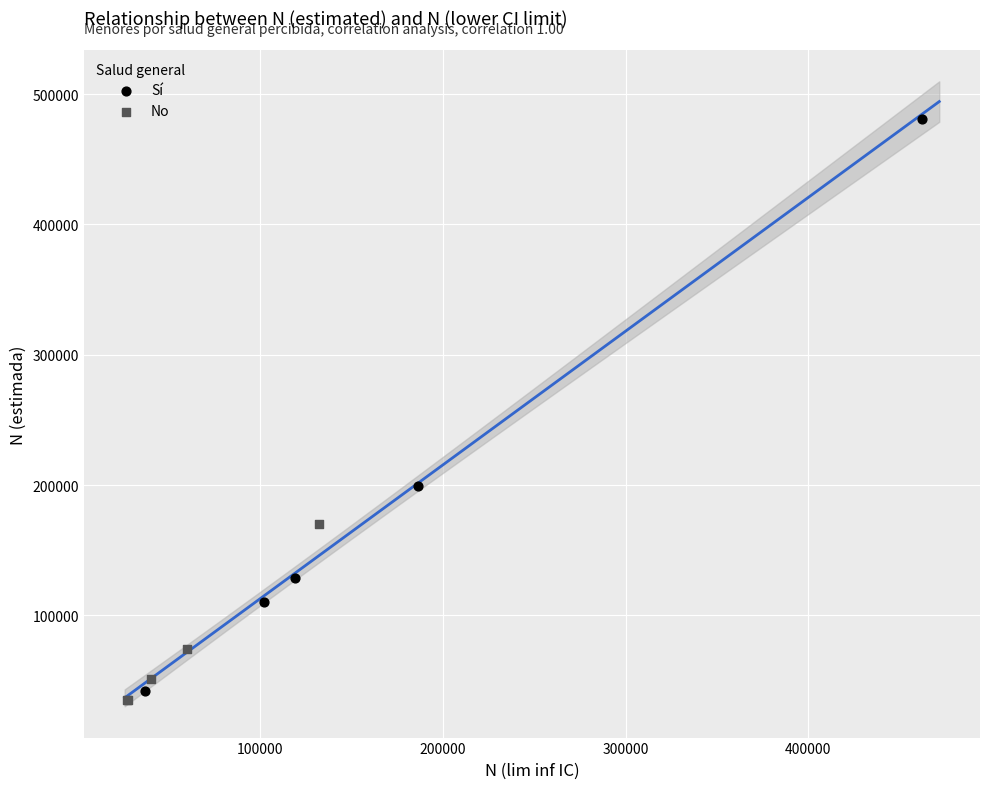

Which series has the widest spread of Y values?

Sí